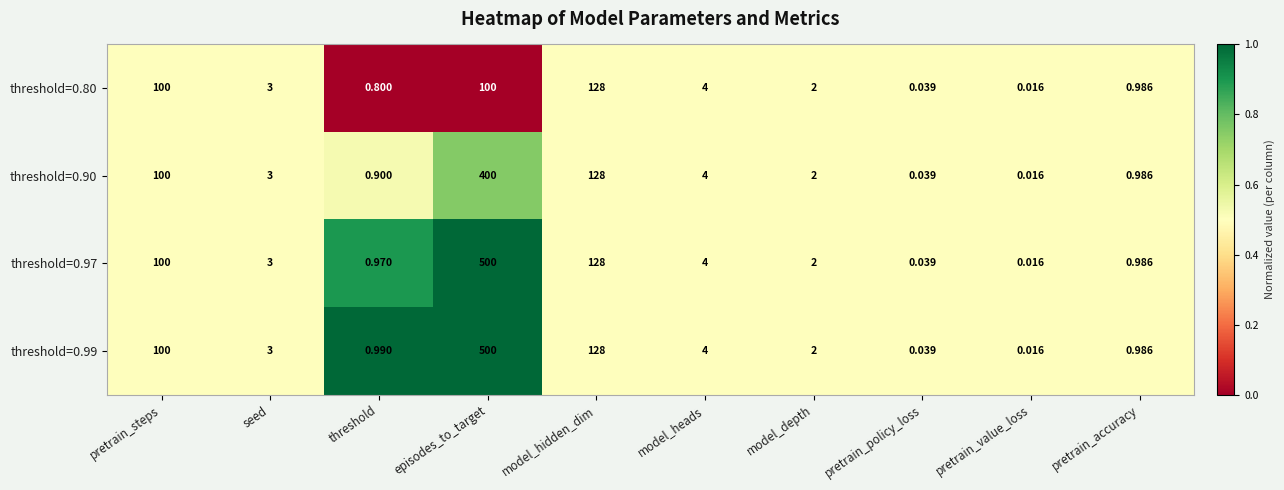

Which label corresponds to the largest value in the chart?

episodes_to_target